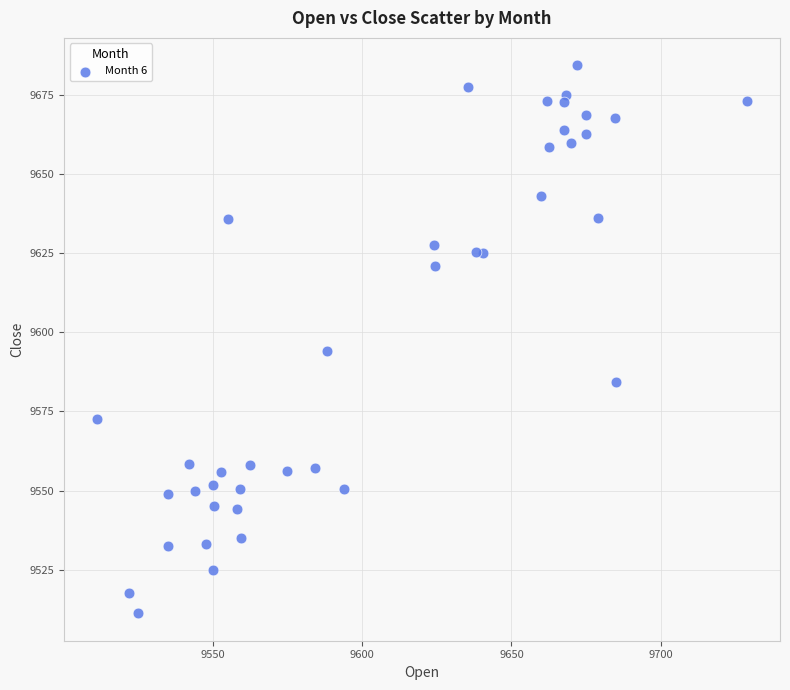

What is the range of Y values (max minus min)?

173.3